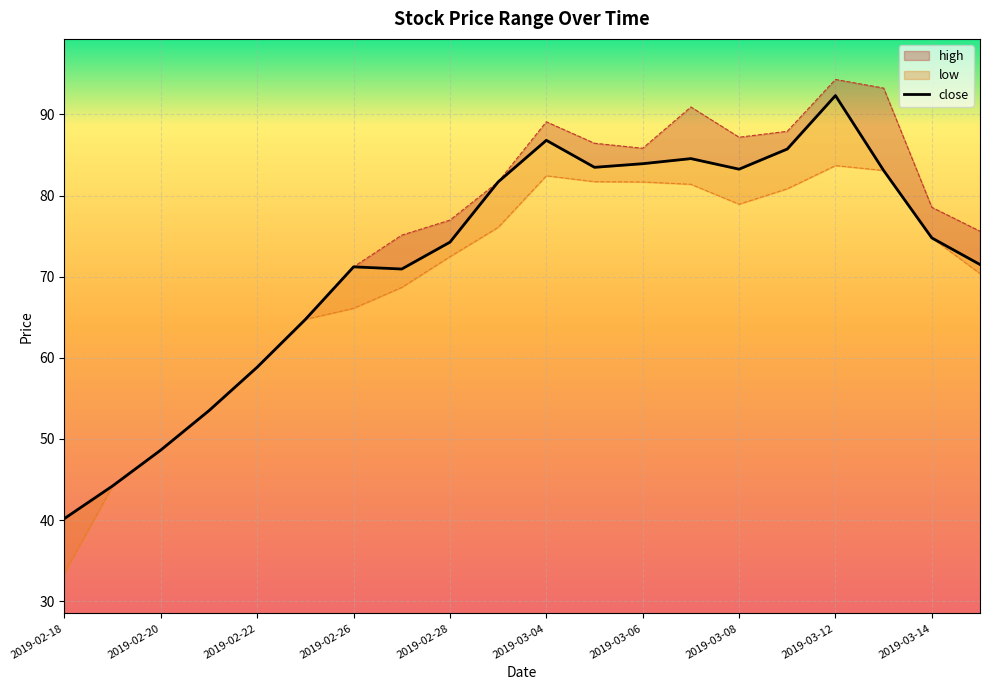

Which series has the largest range (max minus min)?

high